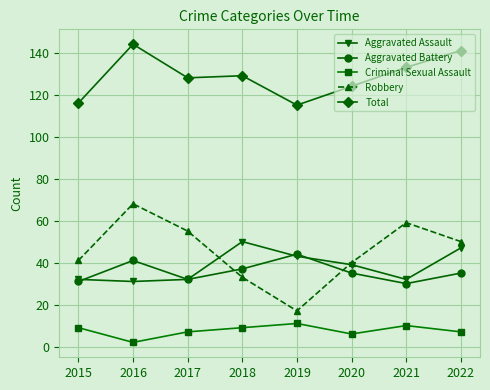

Rank the series by their maximum value, from highest to lowest.

Total, Robbery, Aggravated Assault, Aggravated Battery, Criminal Sexual Assault